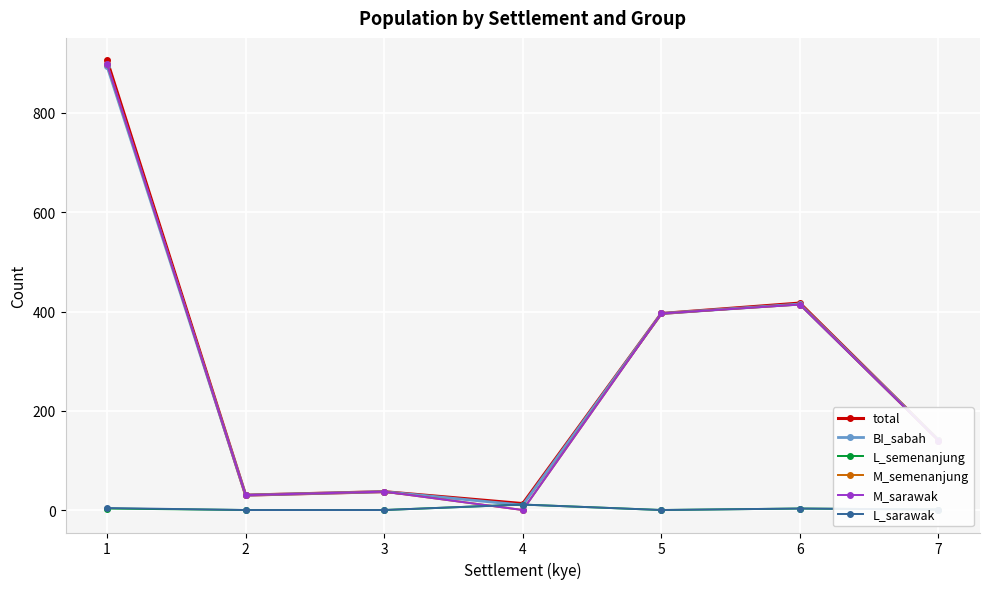

The value of total at 4 is 13. True or false?

True